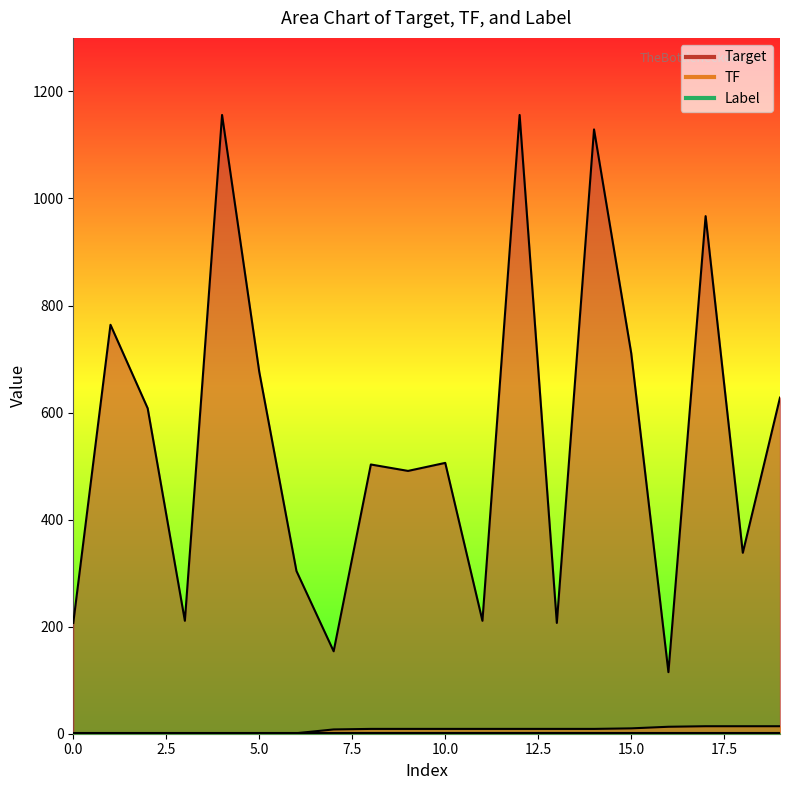

Which series changed the most between 1 and 5?

Target